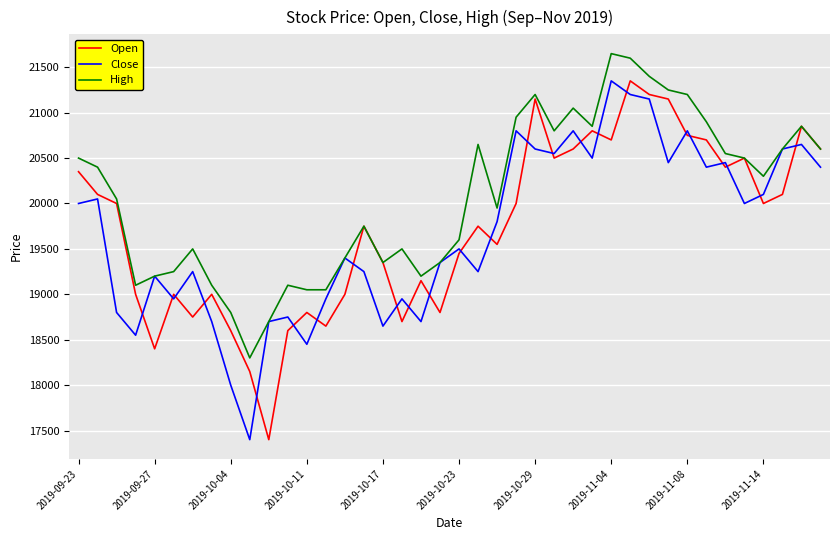

Which series has the largest total across all categories?

High